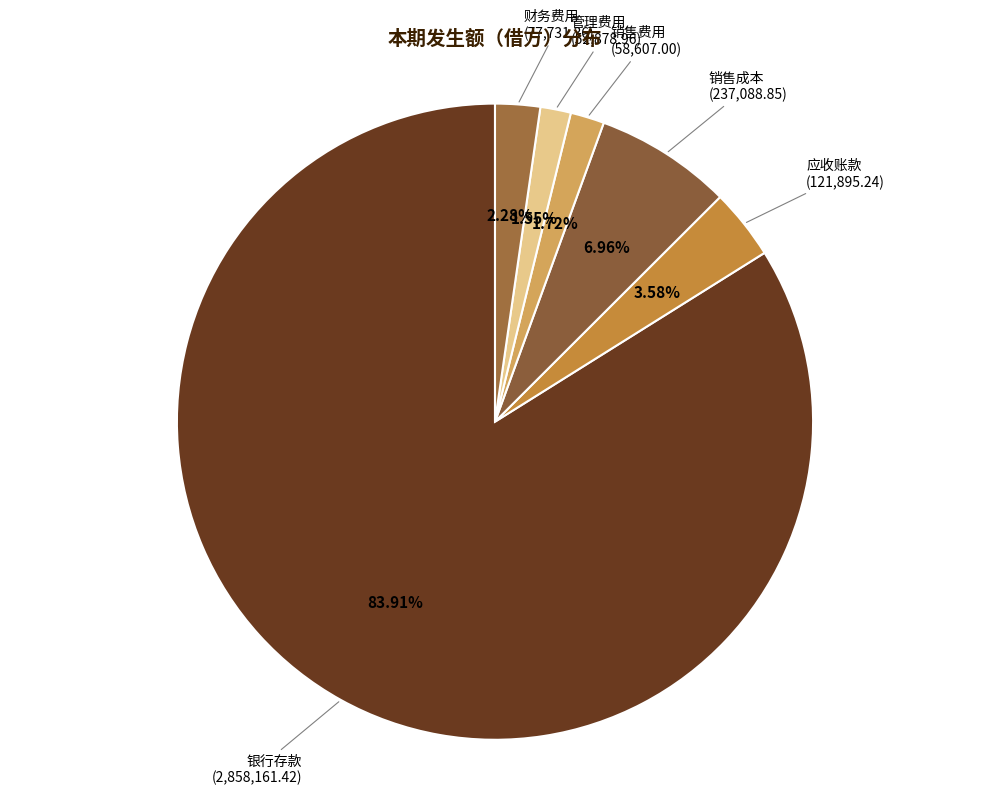

Which category accounts for the majority?

银行存款